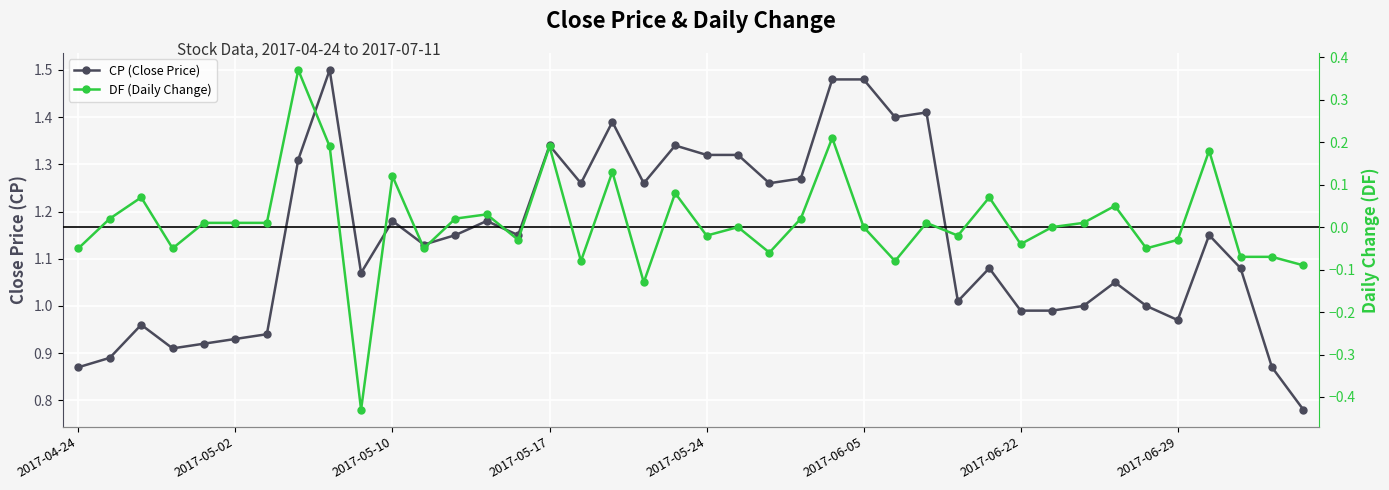

True or false: CP (Close Price) has more than 0 points higher than both neighbors.

True